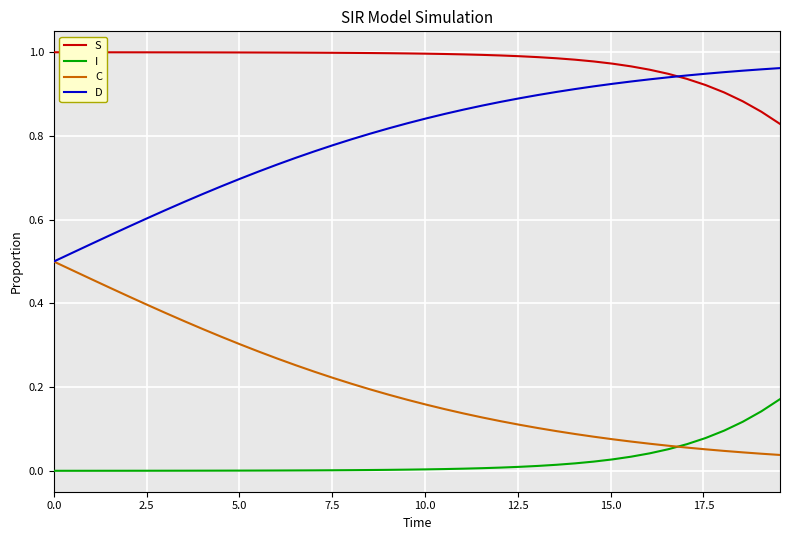

True or false: D and I cross at least once.

False